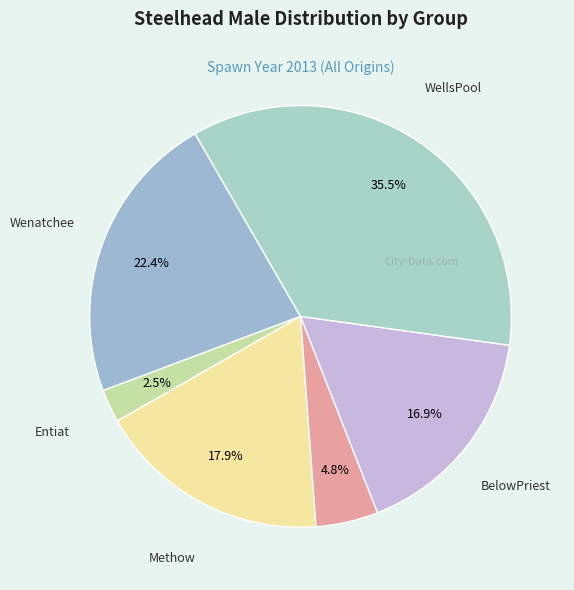

Which category has the smallest portion of the pie?

Entiat